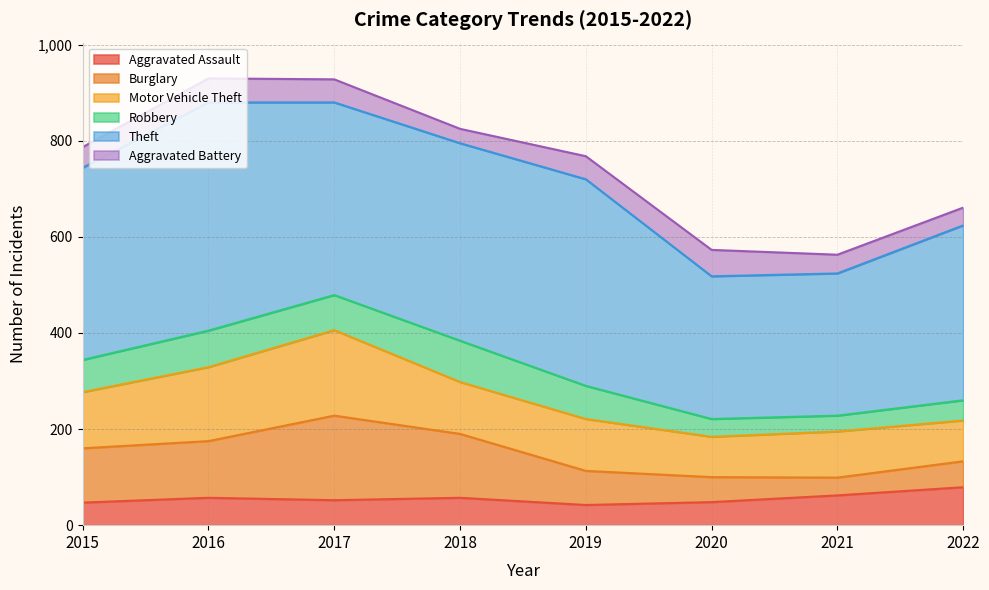

Is the value of Aggravated Battery at 2021 greater than the value of Motor Vehicle Theft at 2020?

No